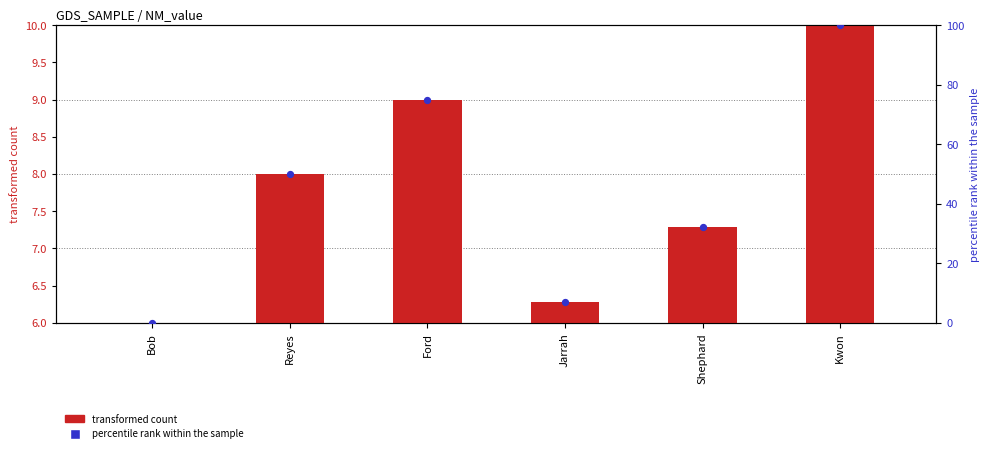

Which series contains the lowest Y value?

transformed count